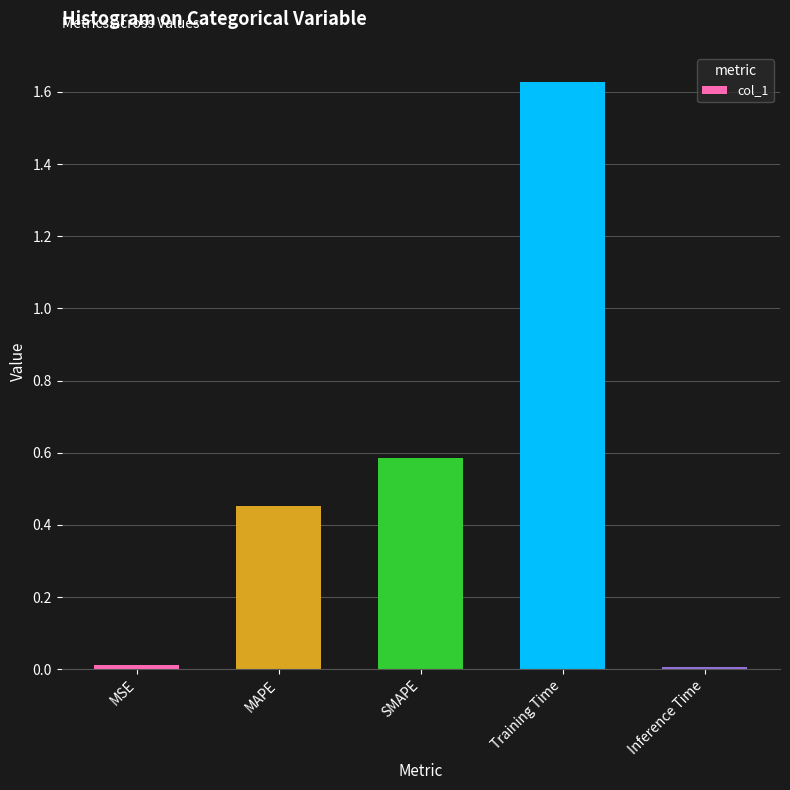

Which category has the highest value across all series?

Training Time